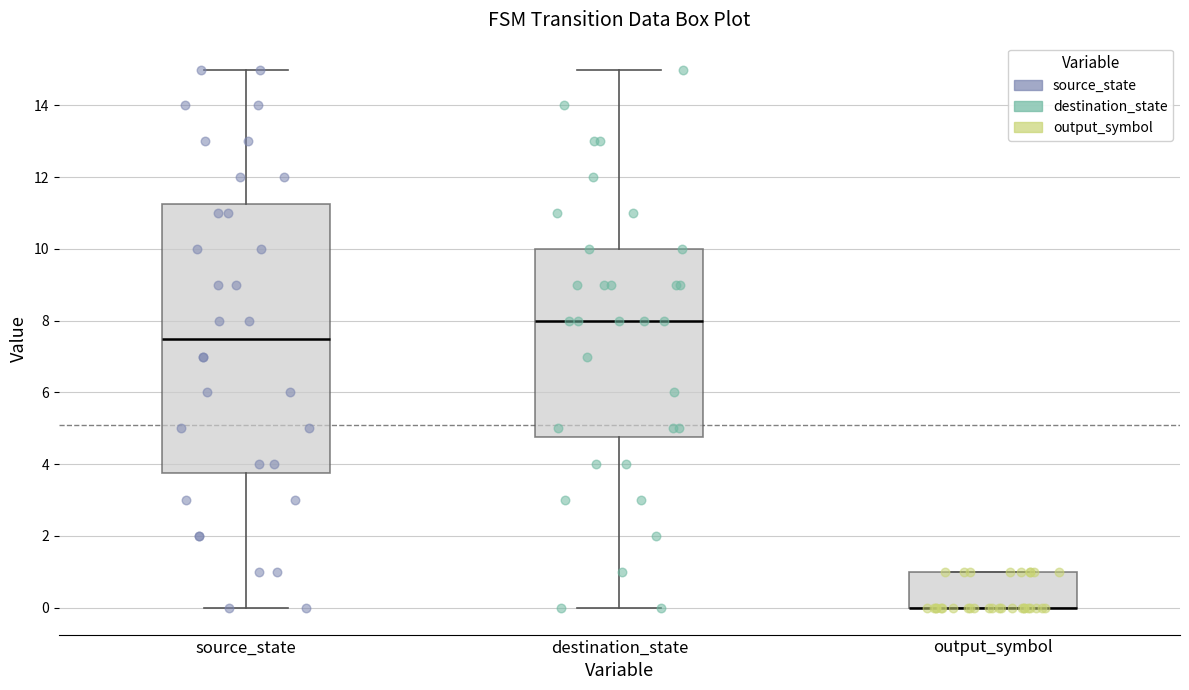

Comparing the boxes themselves (not the whiskers), which one is the tallest?

source_state